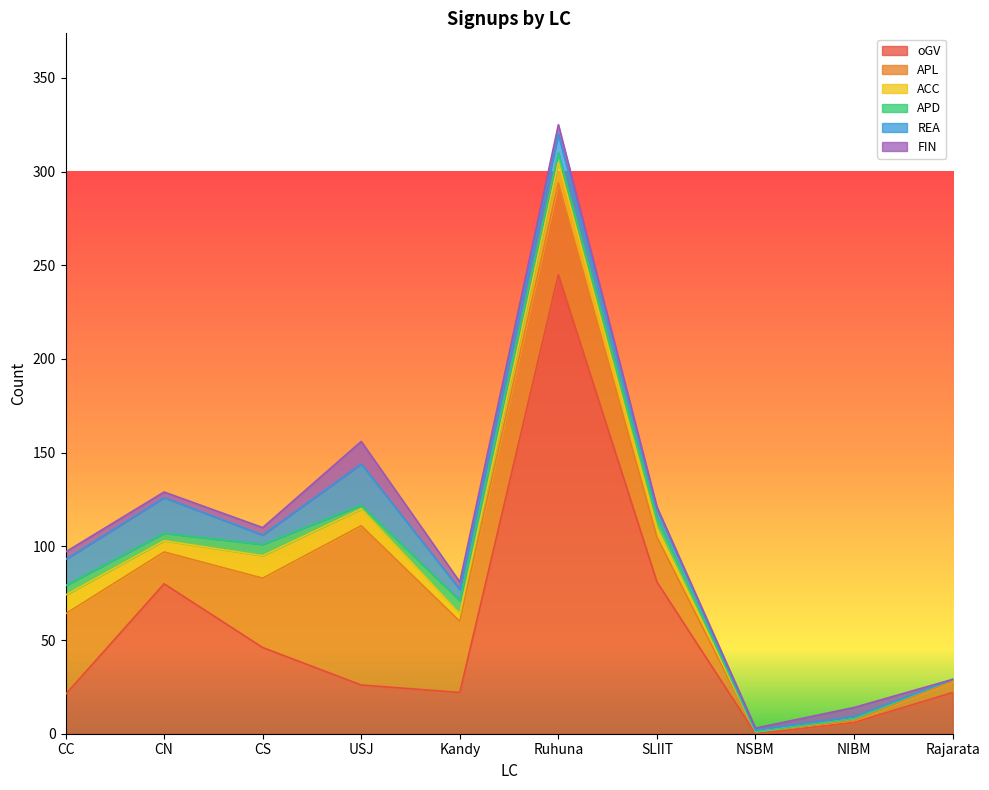

Between CC and NSBM, which series saw the biggest shift?

APL